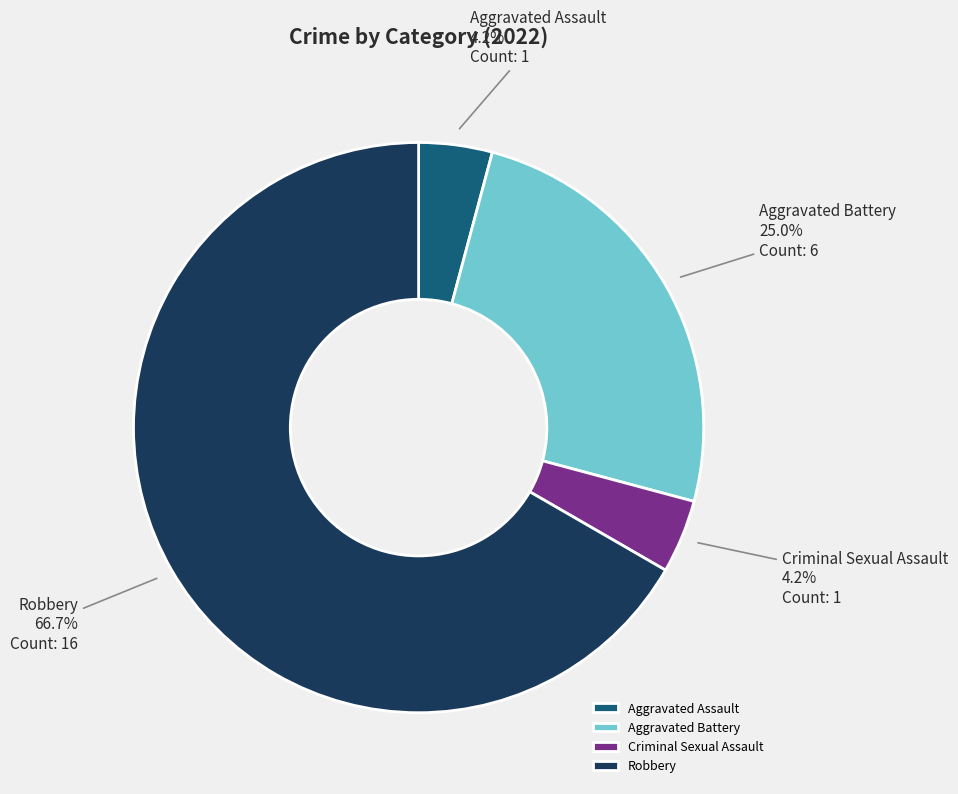

How many segments does this pie chart have?

4